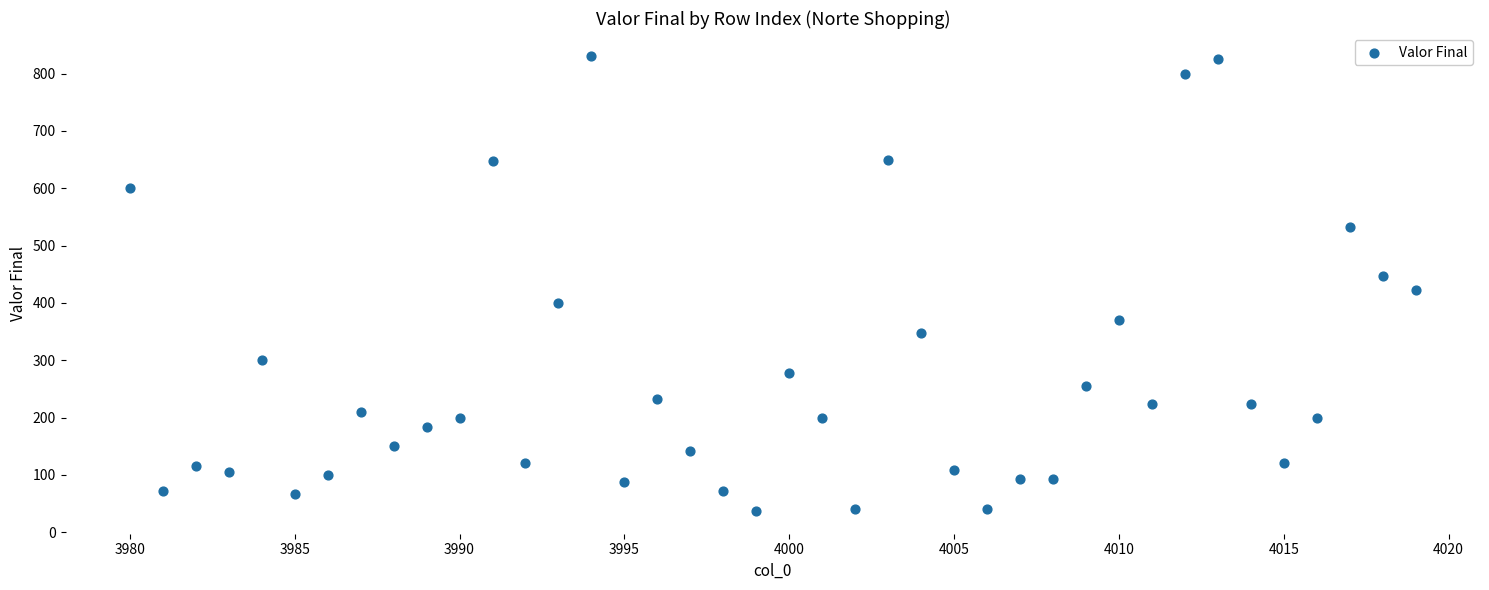

What is the range of X values (max minus min)?

39